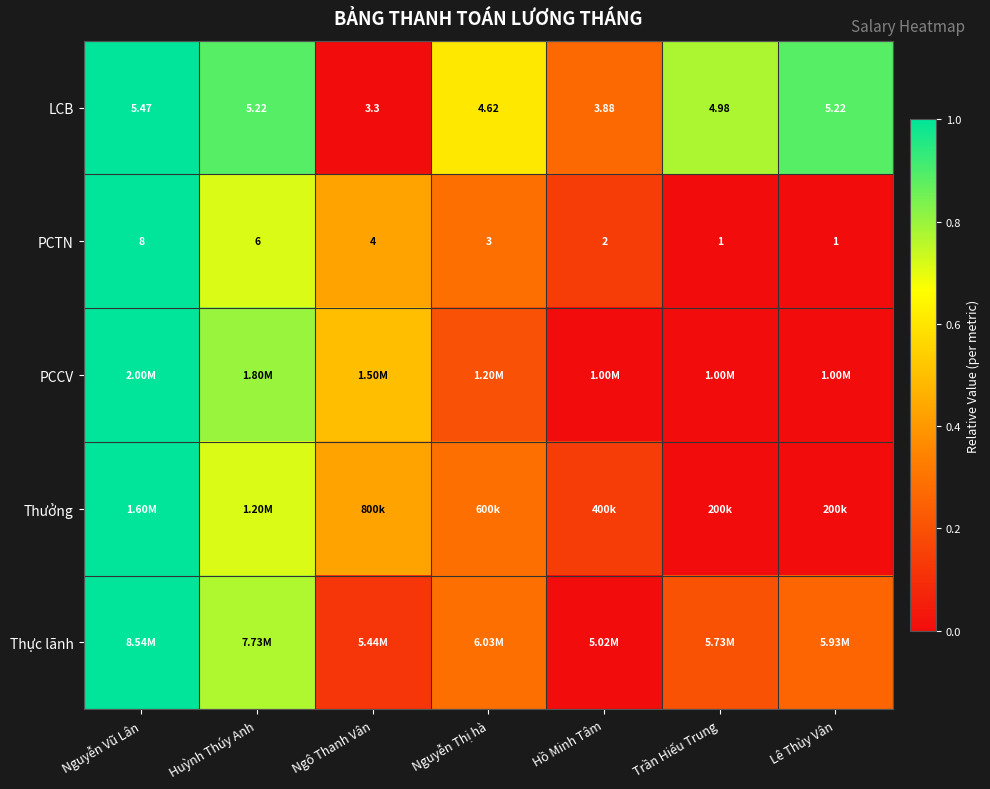

Which category has the lowest value in the LCB series?

Ngô Thanh Vân